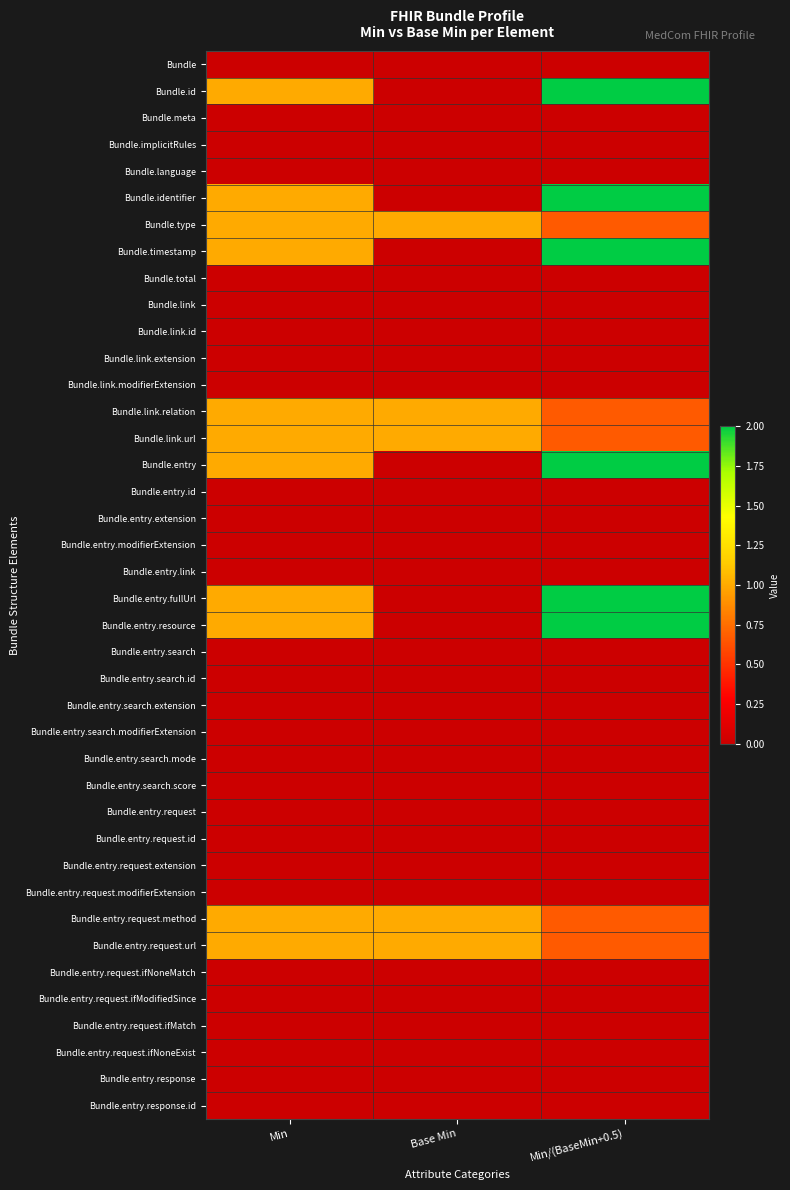

What is the total value across all series at Min?

11.0